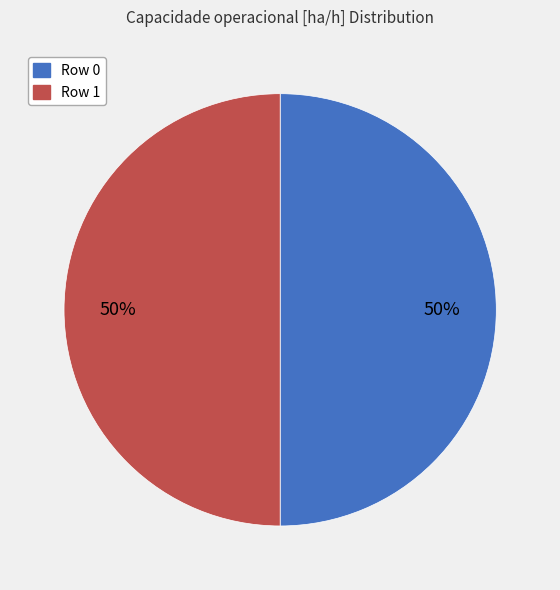

What percentage is the Row 1 slice, to the nearest percent?

50%